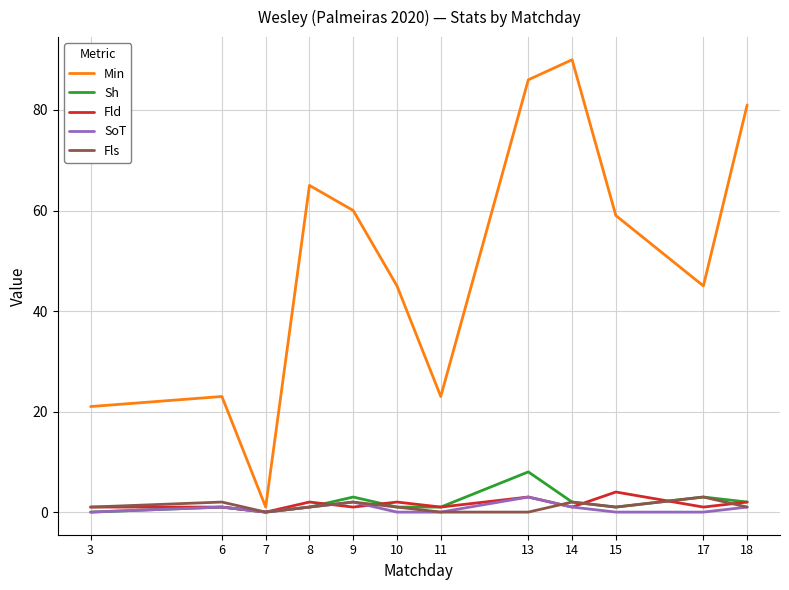

What value does the Min series have at 13, to the nearest 10?

90